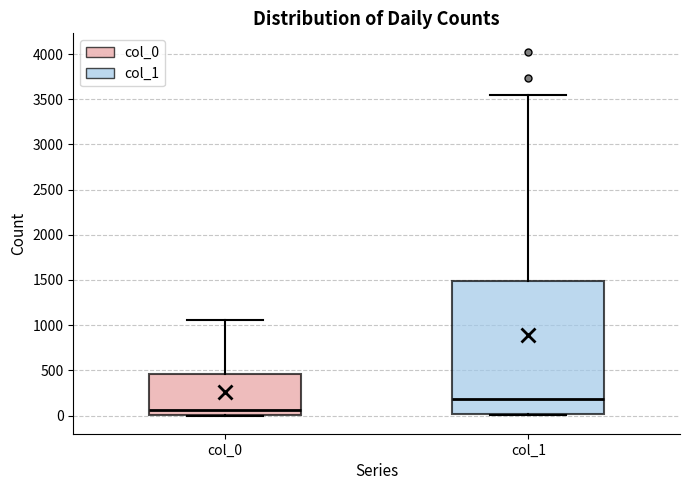

Reading left to right, transcribe this box plot: for each box, give where its median line is, the range the box spans, and where its two whiskers end, as read against the y-axis. The values are not printed on the chart, so give them approximately, as read against the axis.

col_0: median 50, box 0 to 450, whiskers 0 to 1050
col_1: median 200, box 0 to 1500, whiskers 0 to 3550